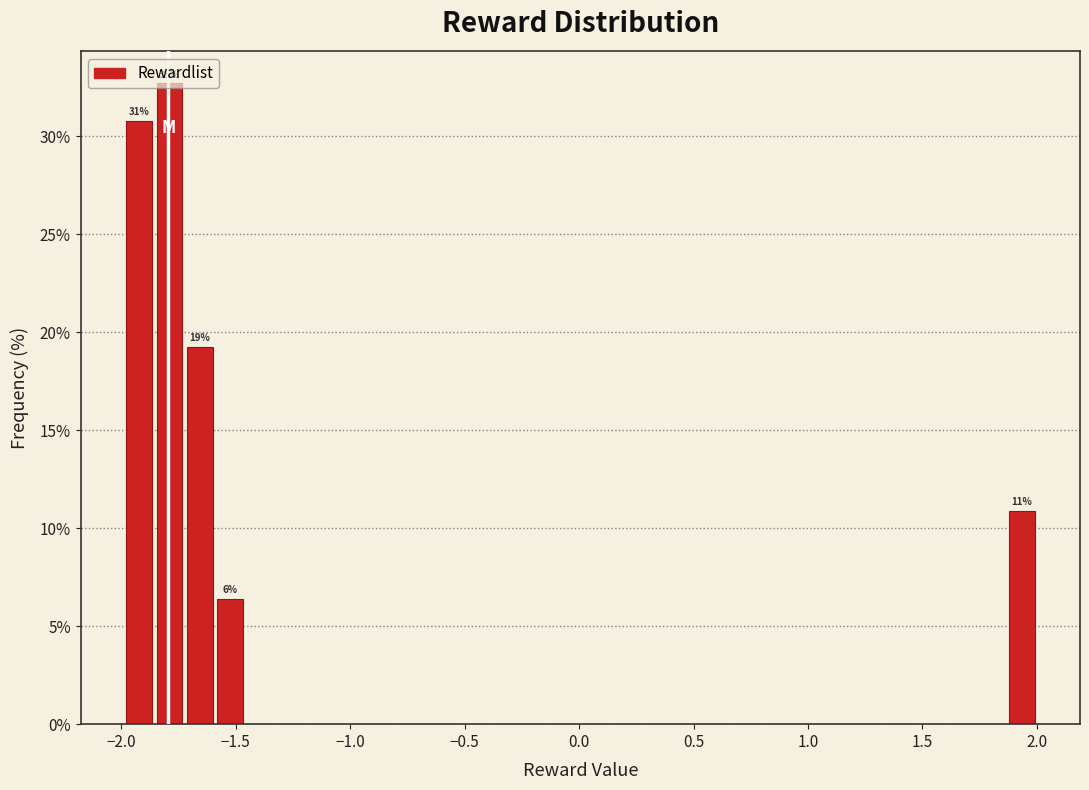

Read against the x-axis, roughly where is the centre of the tallest bar?

-1.80